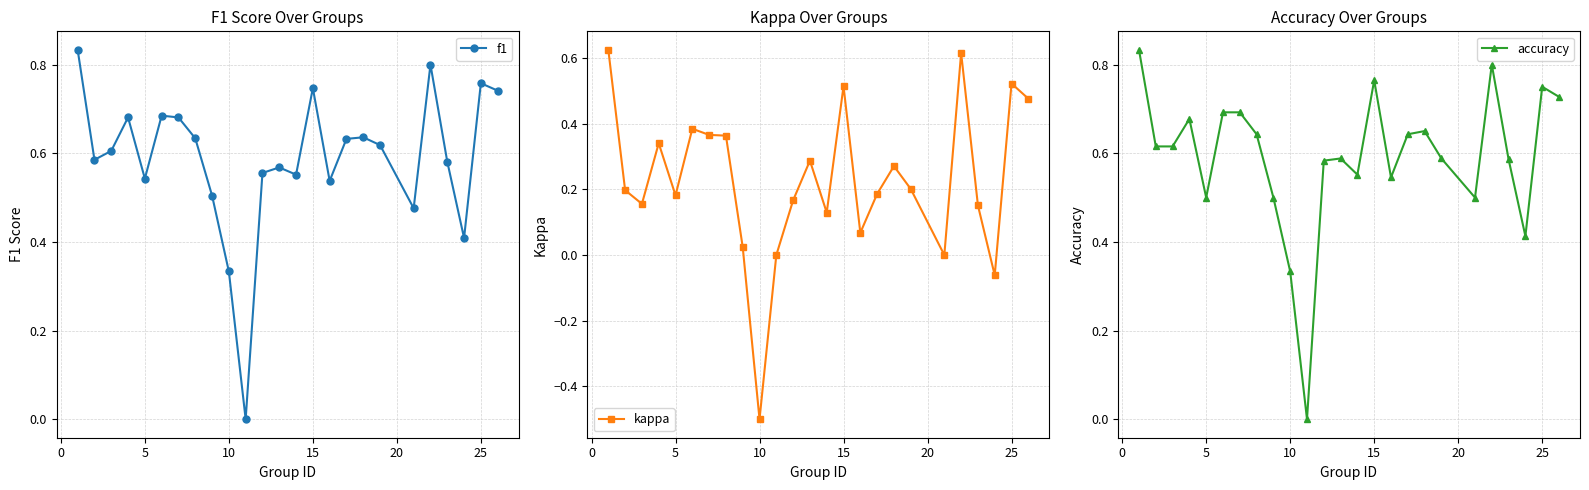

What is the value of the f1 point at the 8th from the left?

0.6